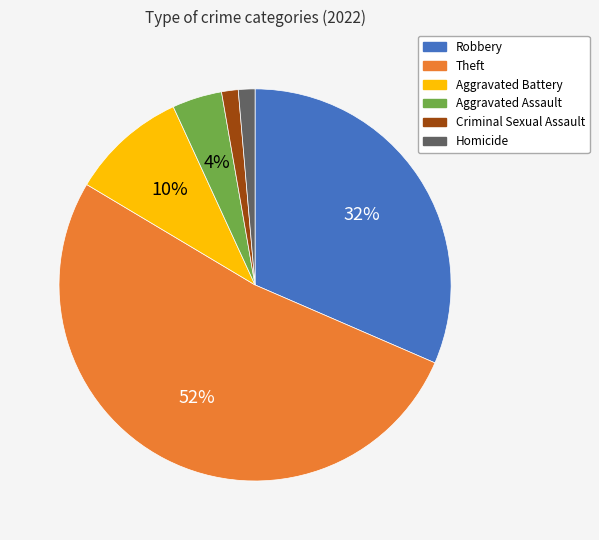

Do Theft and Aggravated Battery together represent more than half of the pie?

Yes